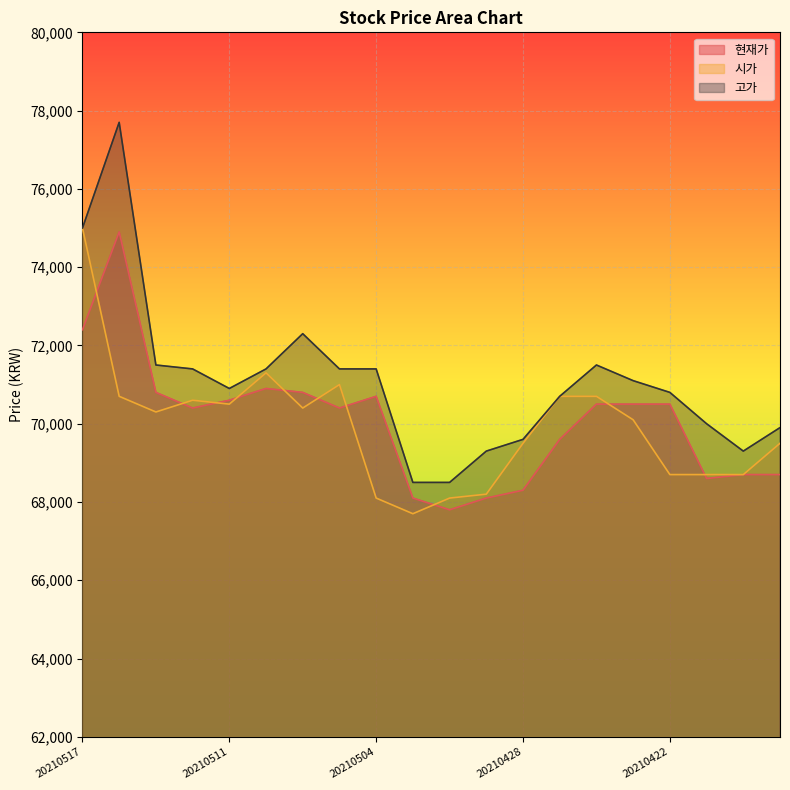

How many data points in 시가 are less than 70300?

10